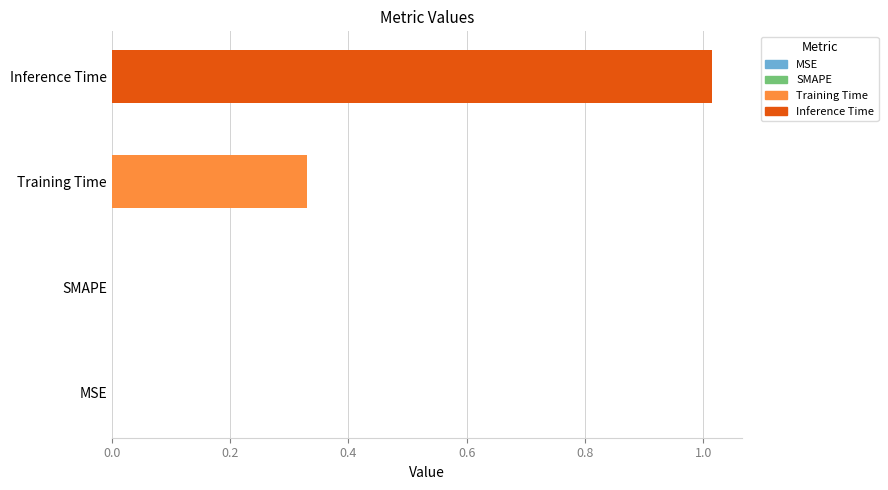

Are the bars horizontal?

Yes